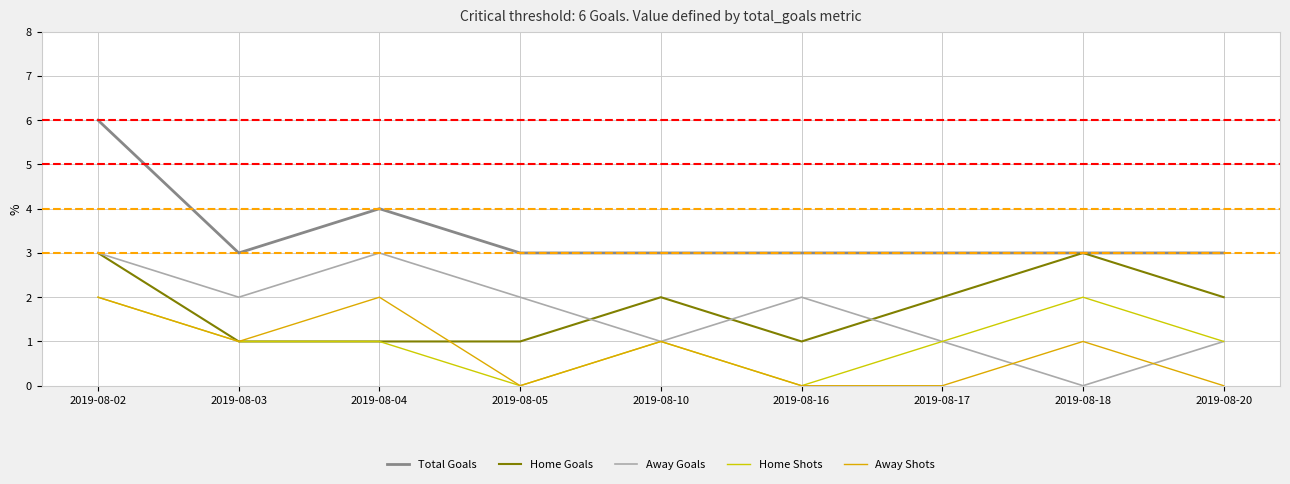

The Away Shots series shows 0 at 2019-08-20. True or false?

True